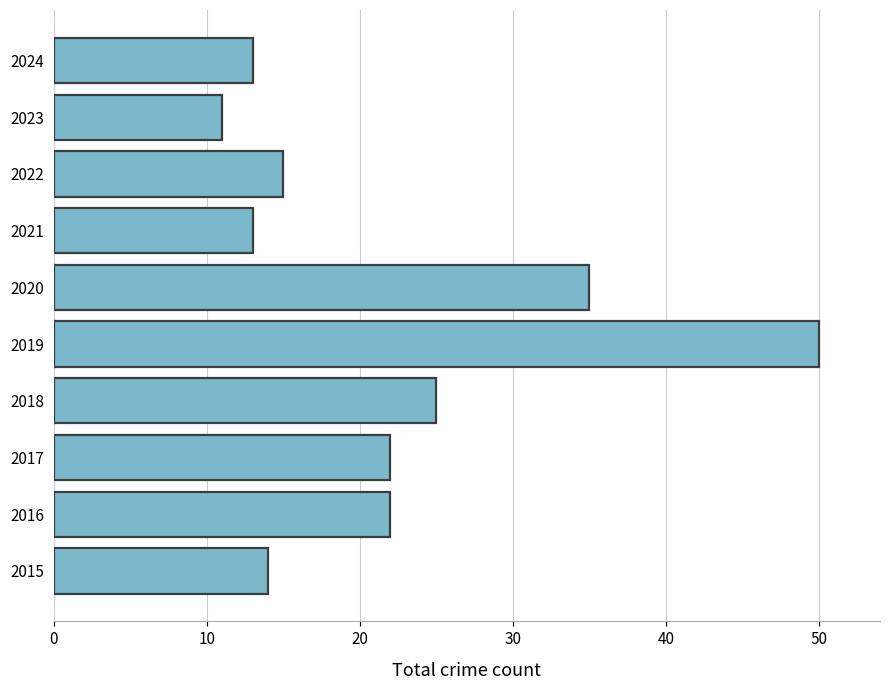

What value does the data have at 2017, to the nearest 5?

20